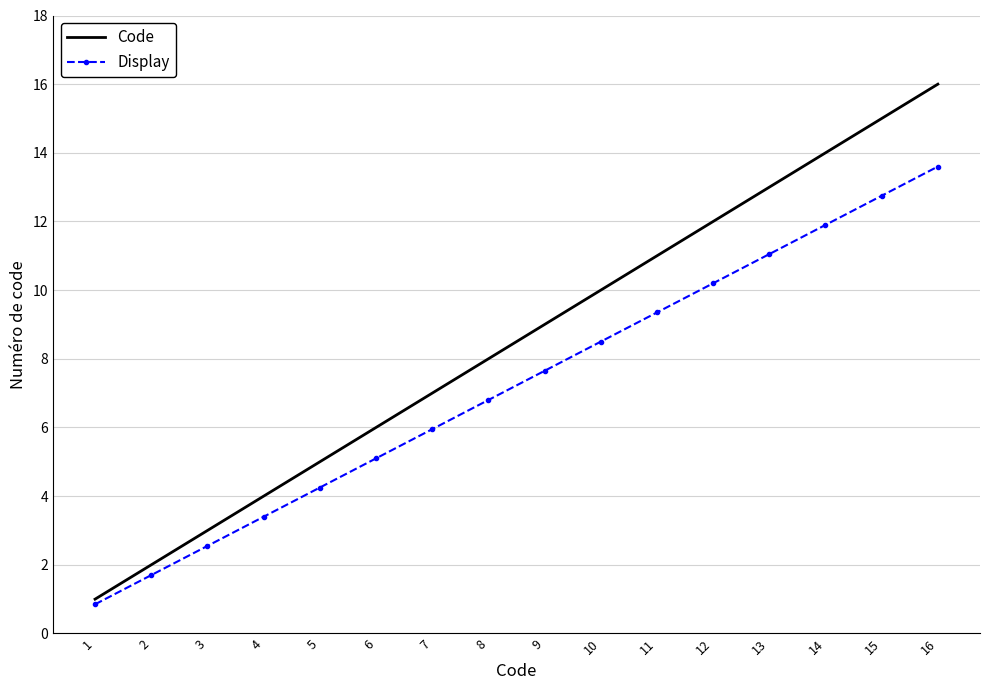

Which series has the largest total across all categories?

Code